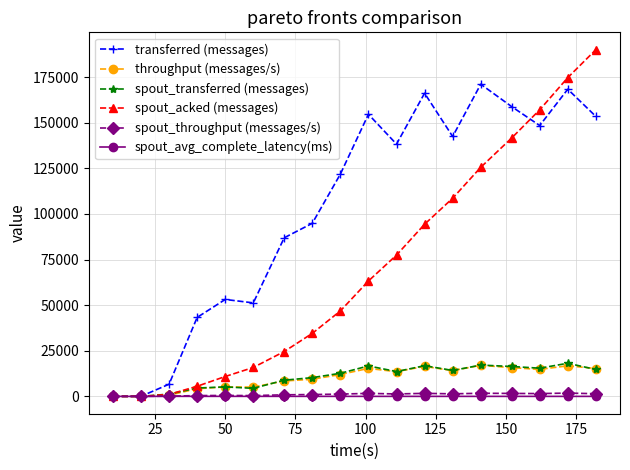

What is the maximum value shown in the chart?

190080.0